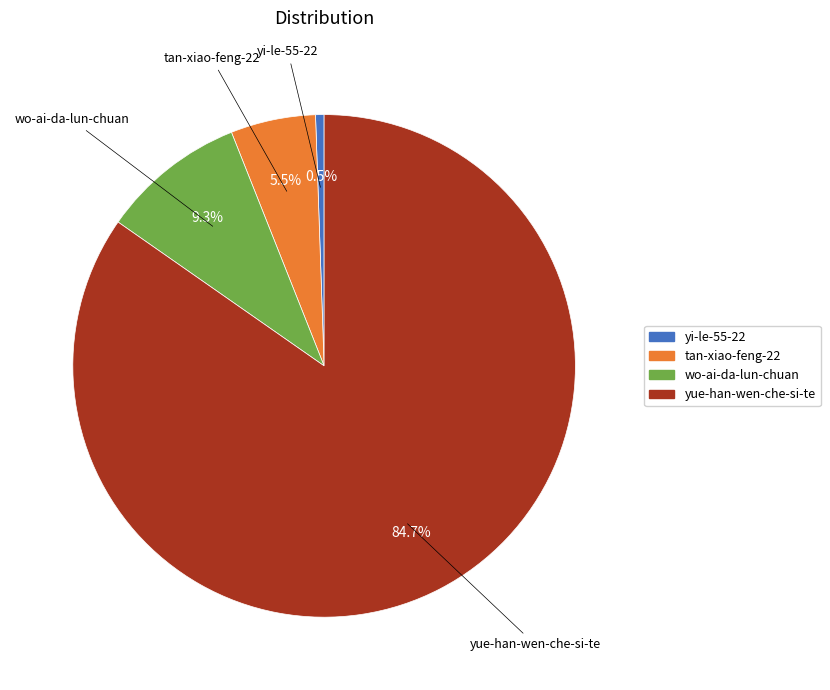

True or false: wo-ai-da-lun-chuan accounts for 9% of the total.

True